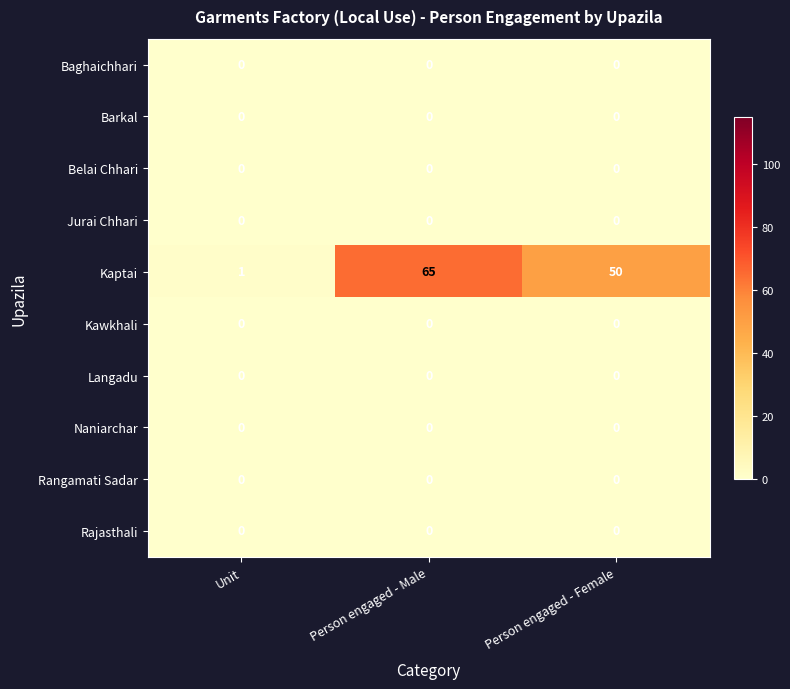

Reading left to right, extract all data points from this chart.

Baghaichhari: 0	0	0
Barkal: 0	0	0
Belai Chhari: 0	0	0
Jurai Chhari: 0	0	0
Kaptai: 1	65	50
Kawkhali: 0	0	0
Langadu: 0	0	0
Naniarchar: 0	0	0
Rangamati Sadar: 0	0	0
Rajasthali: 0	0	0